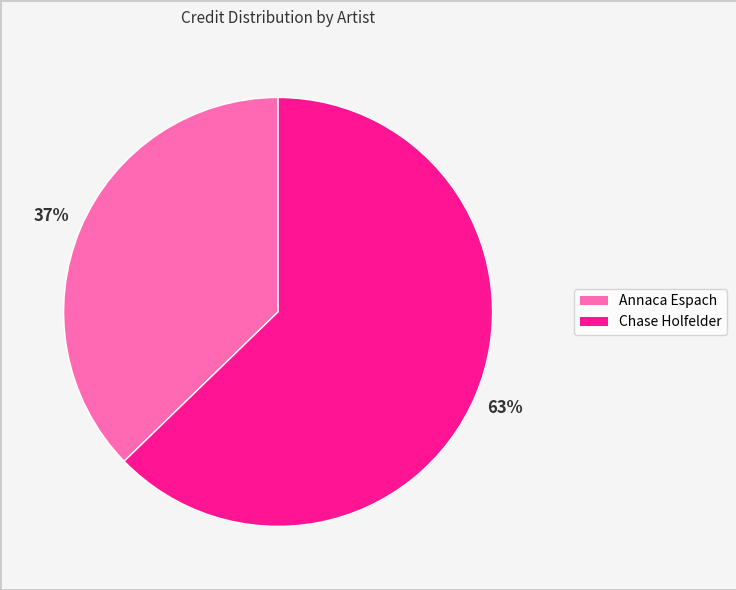

How many segments does this pie chart have?

2